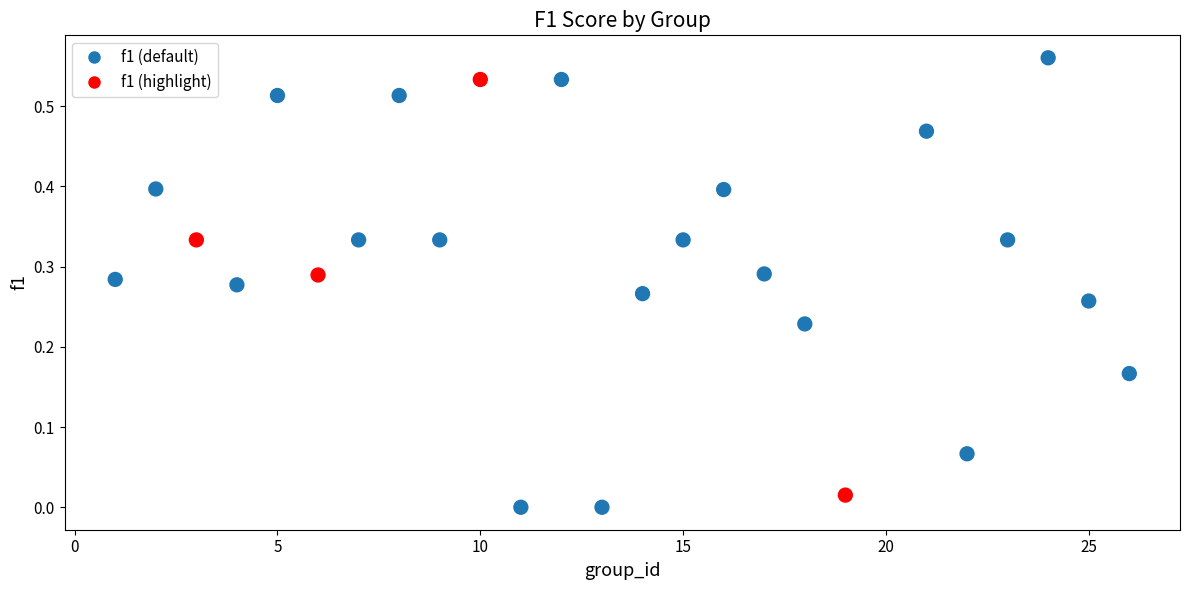

What is the range of X values (max minus min)?

25.0